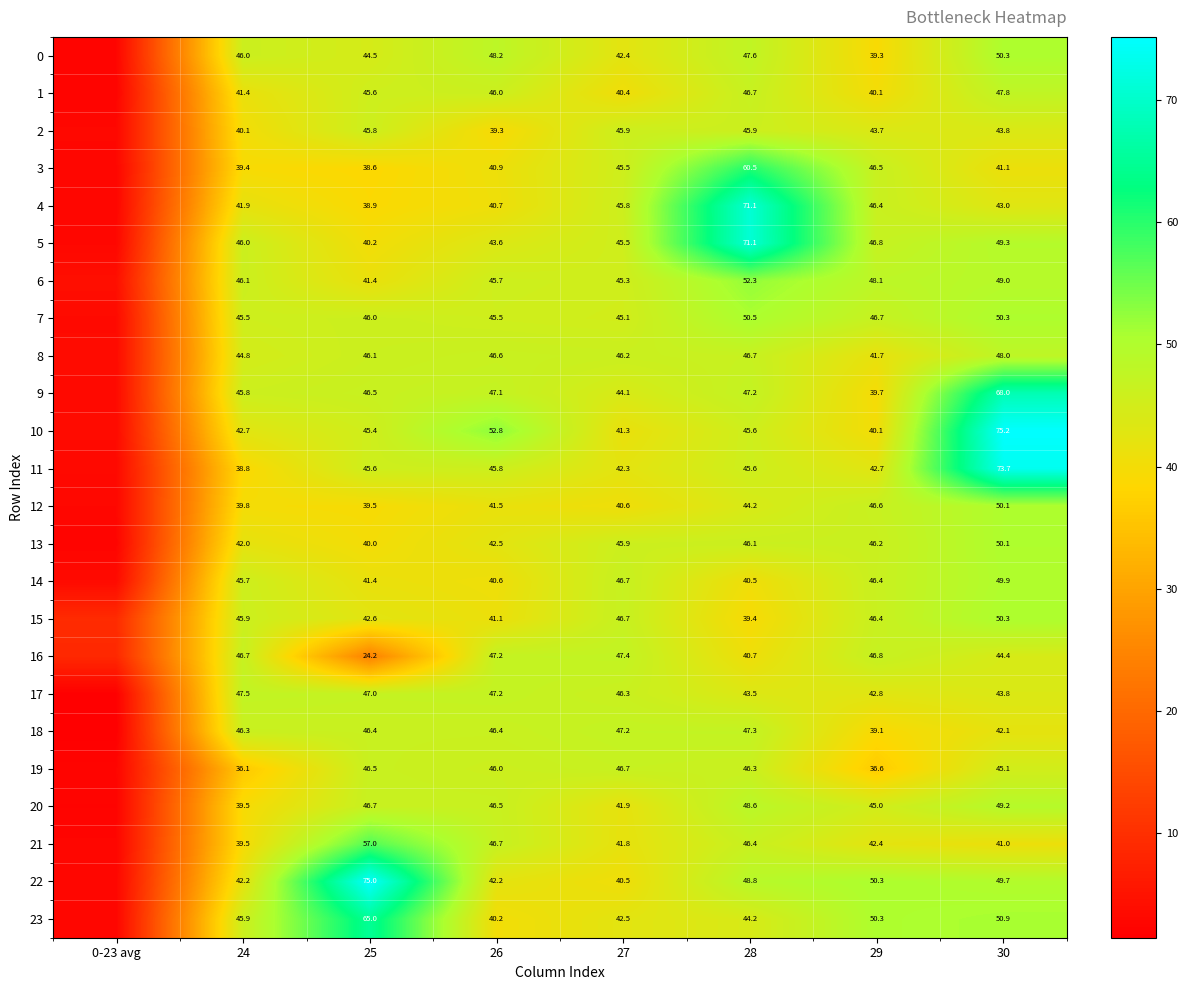

Is the value of 20 at 28 greater than the value of 14 at 26?

Yes